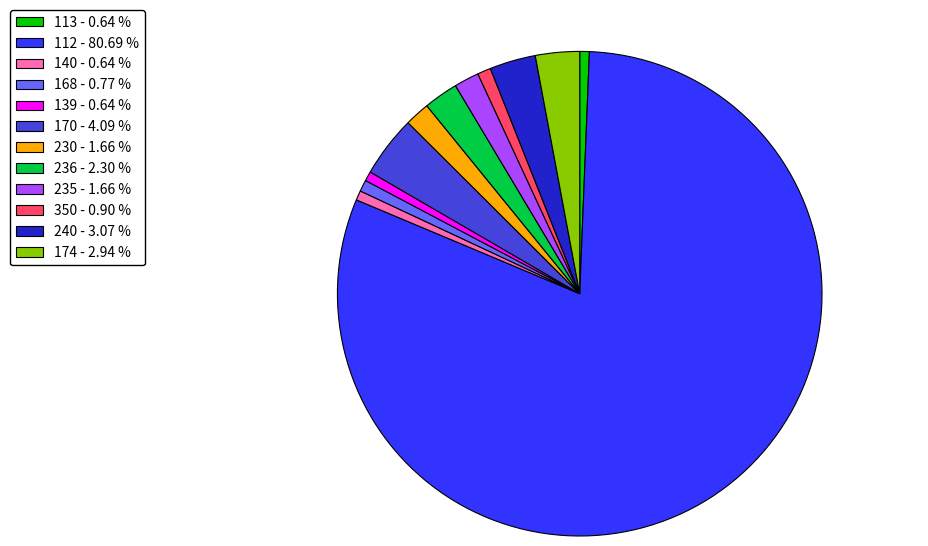

How many slices are in this pie chart?

12